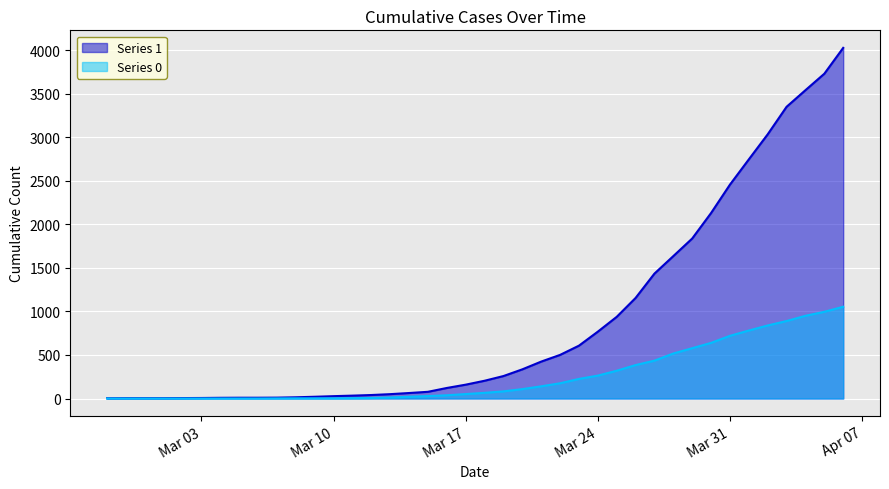

Which series has the largest range (max minus min)?

Series 1